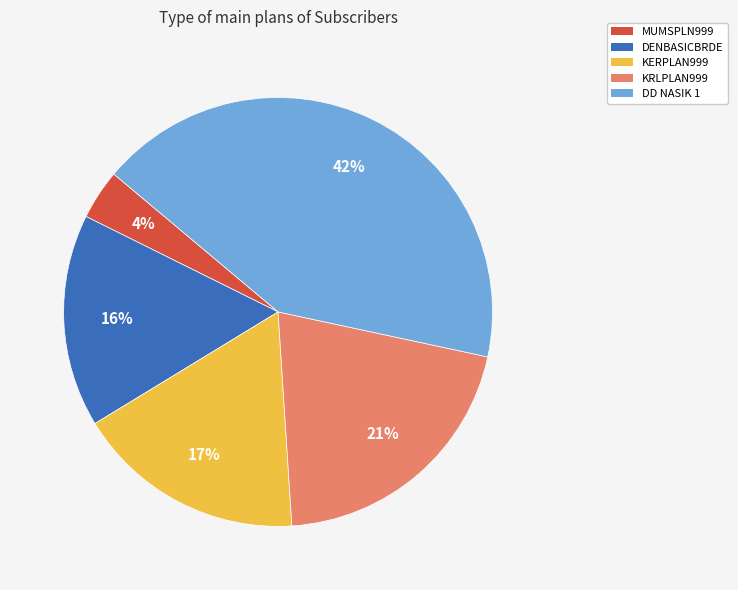

Between DENBASICBRDE and KRLPLAN999, which is larger?

KRLPLAN999